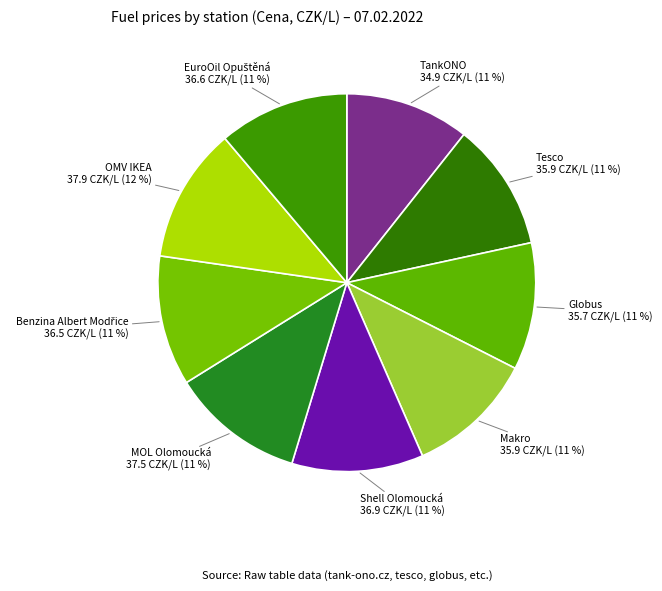

Rank the categories by value from highest to lowest.

OMV IKEA, MOL Olomoucká, Shell Olomoucká, EuroOil Opuštěná, Benzina Albert Modřice, Tesco, Makro, Globus, TankONO